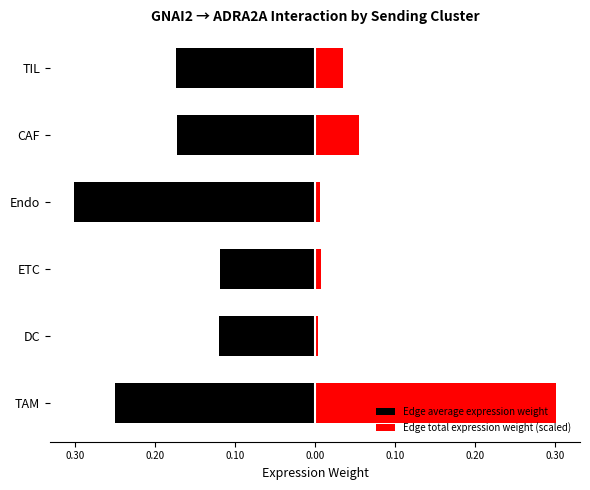

Is it true that Edge total expression weight (scaled) equals 0.0 at ETC?

False